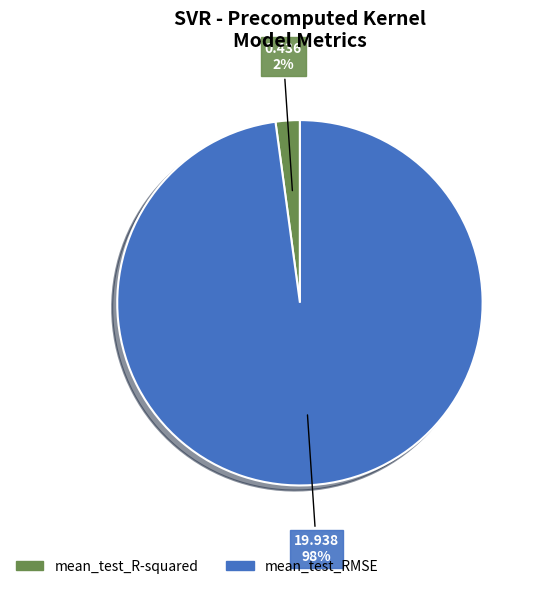

True or false: mean_test_RMSE accounts for 85% of the total.

False